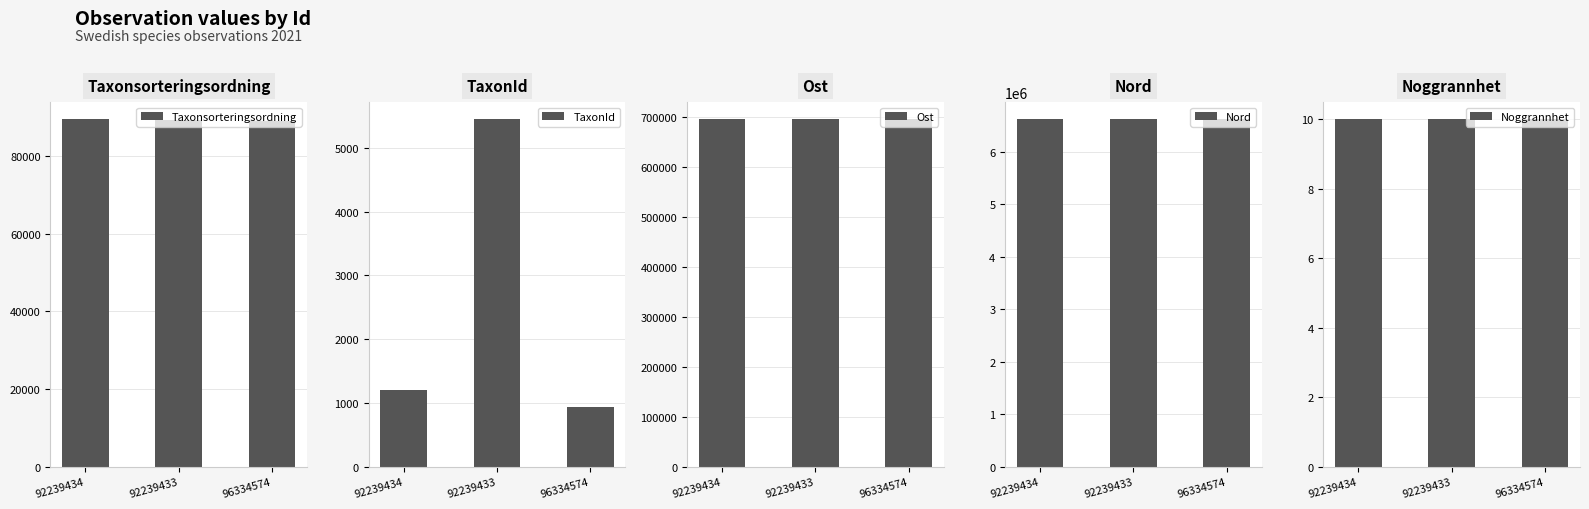

True or false: Noggrannhet has a value of 10 at 92239433.

True